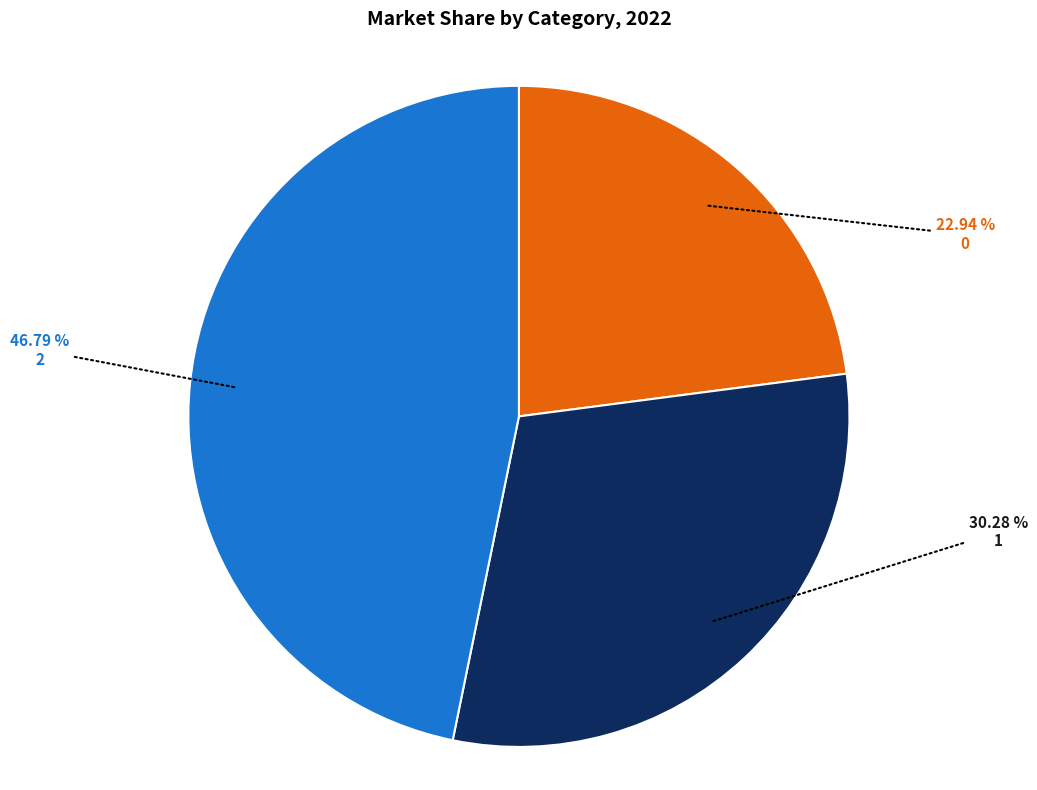

How much of the chart is everything except 0?

77.1%